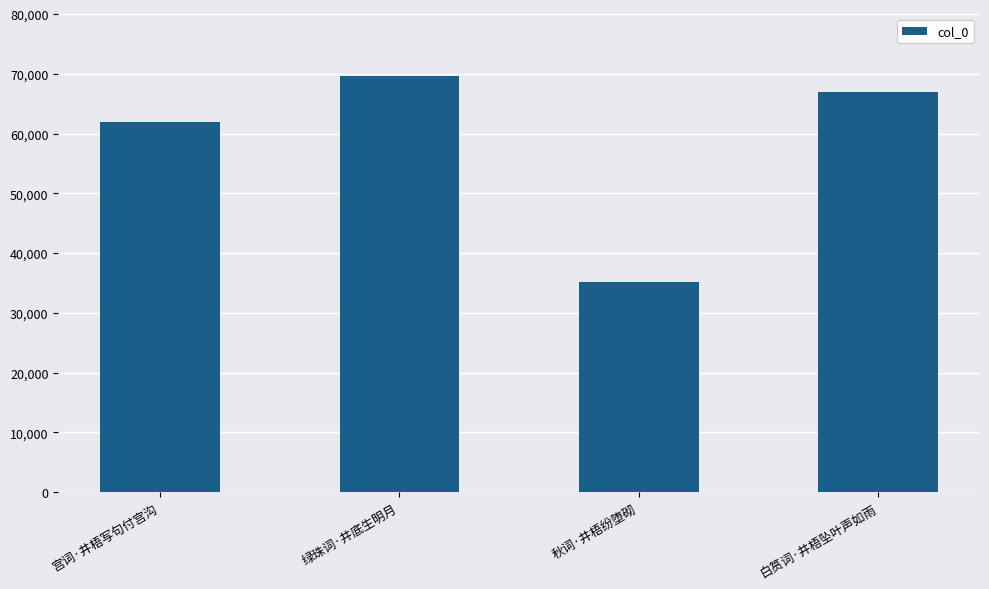

List the labels in order of value, smallest first.

秋词·井梧纷堕砌, 宫词·井梧写句付宫沟, 白筼词·井梧坠叶声如雨, 绿珠词·井底生明月